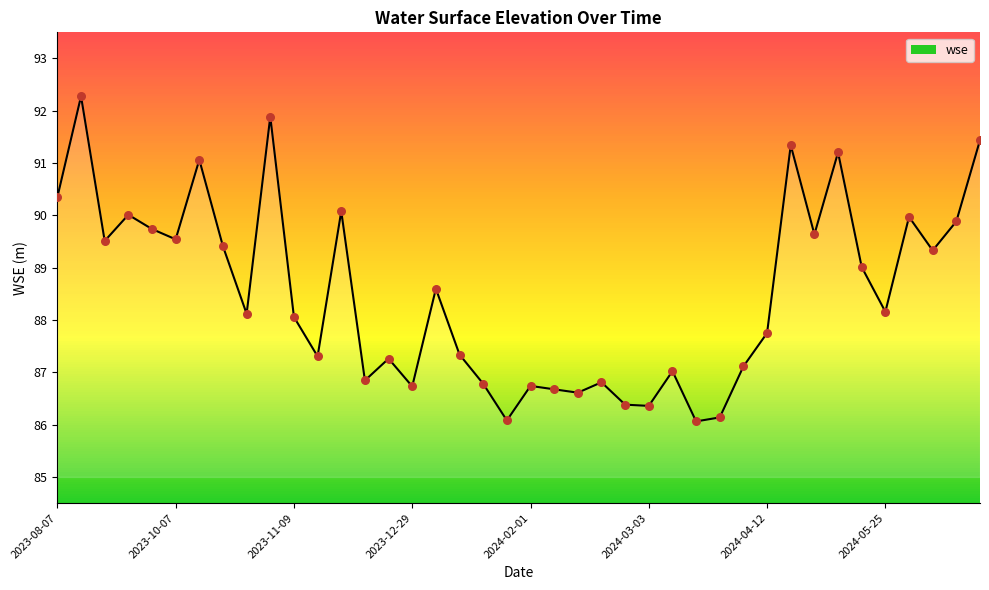

What is the ratio of the value at 2023-12-29 to the value at 2023-10-28?

1.0